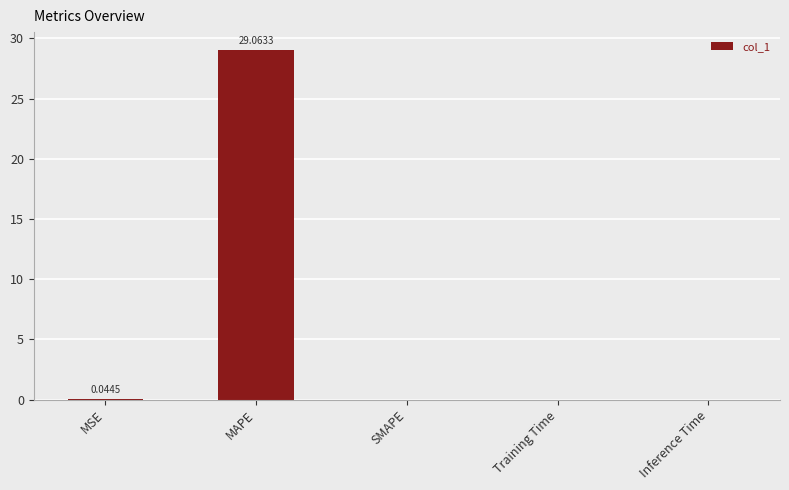

What is the sum of all values?

29.1